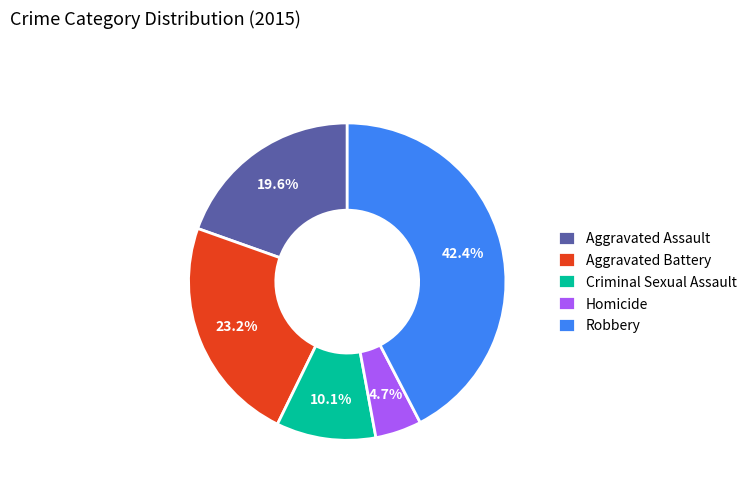

What is the largest slice in the pie chart?

Robbery